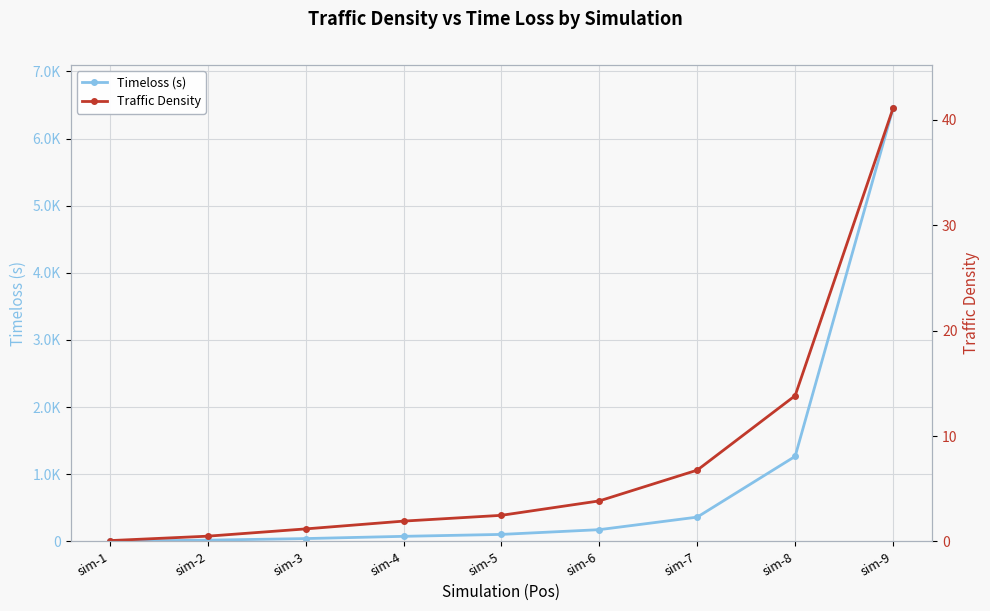

How many lines are shown in the chart?

2